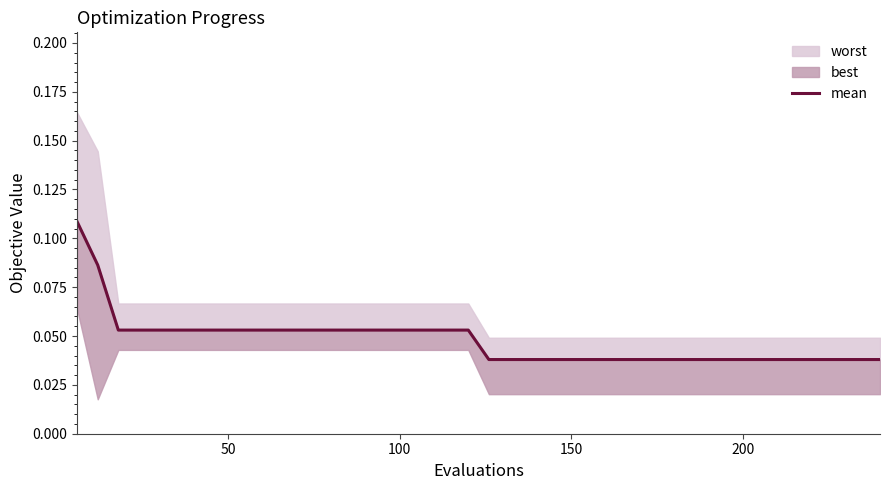

Reading left to right, transcribe all the data shown in this chart.

0.1	0.1	0.1	0.1	0.1	0.1	0.1	0.1	0.1	0.1	0.1	0.1	0.1	0.1	0.1	0.1	0.1	0.1	0.1	0.1	0.0	0.0	0.0	0.0	0.0	0.0	0.0	0.0	0.0	0.0	0.0	0.0	0.0	0.0	0.0	0.0	0.0	0.0	0.0	0.0